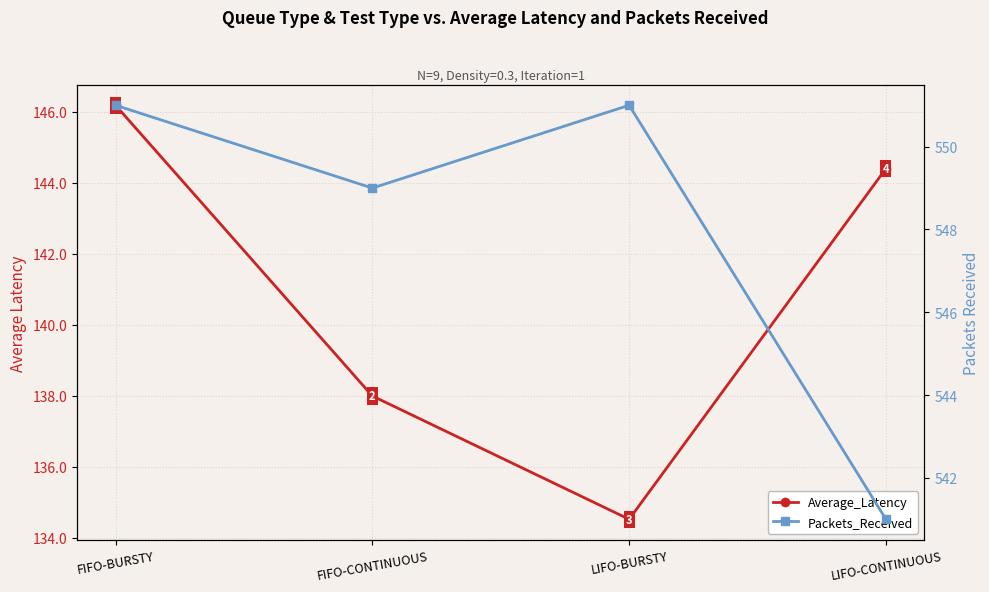

What is the maximum value shown in the chart?

551.0